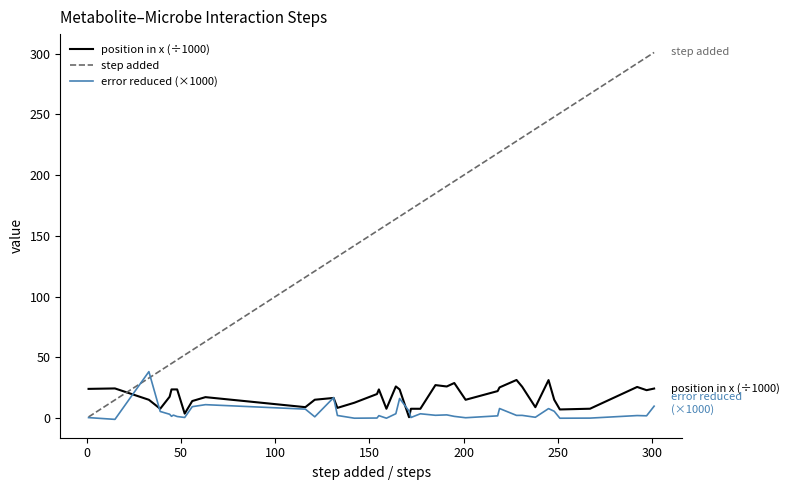

What are all the series names shown in the legend?

position in x (÷1000), step added, error reduced (×1000)